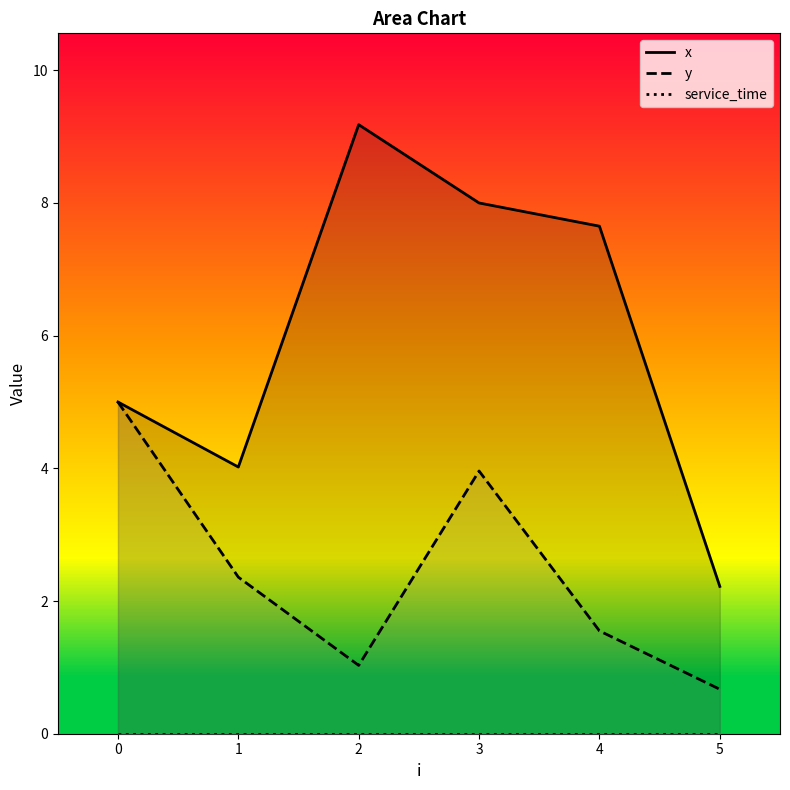

The y series shows 1.1 at 5. True or false?

False